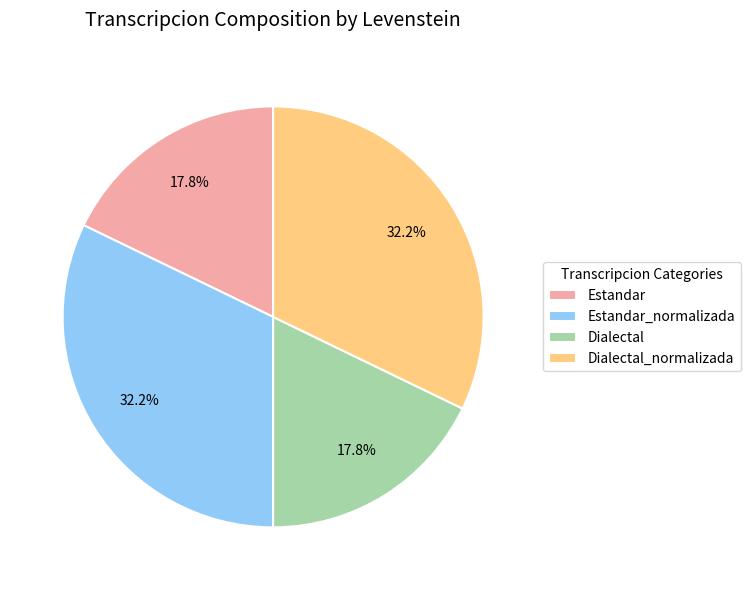

Is it true that Dialectal is 31% of the pie?

False